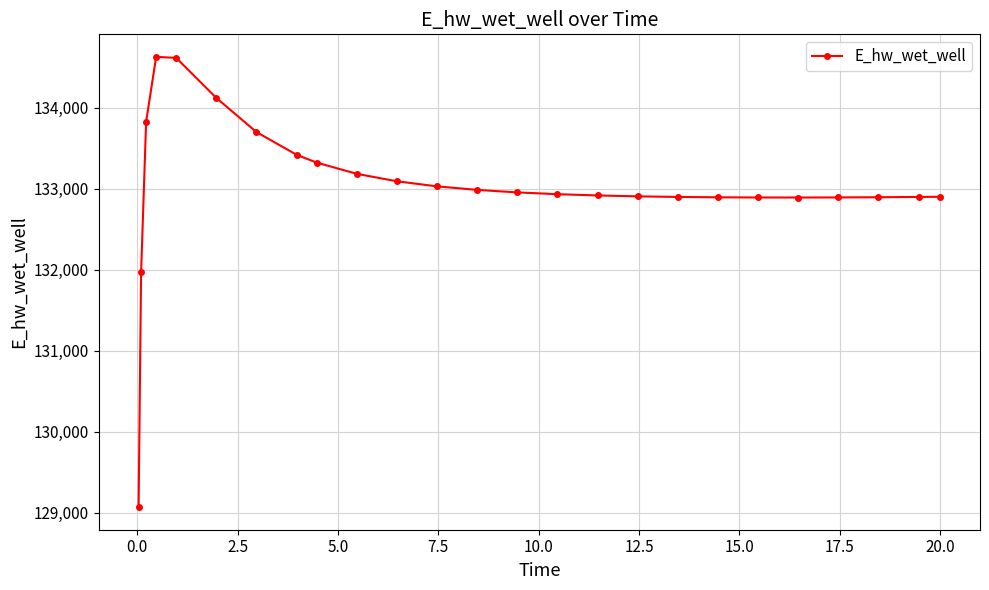

What is the value of the 3rd point from the left?

133826.2